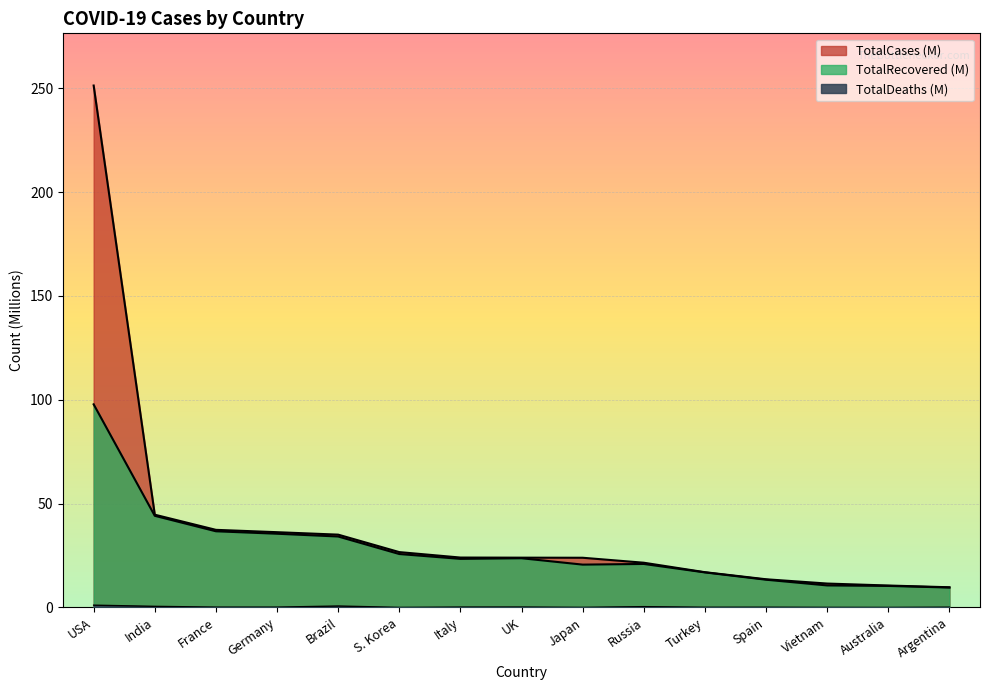

Which series has the largest total across all categories?

TotalCases